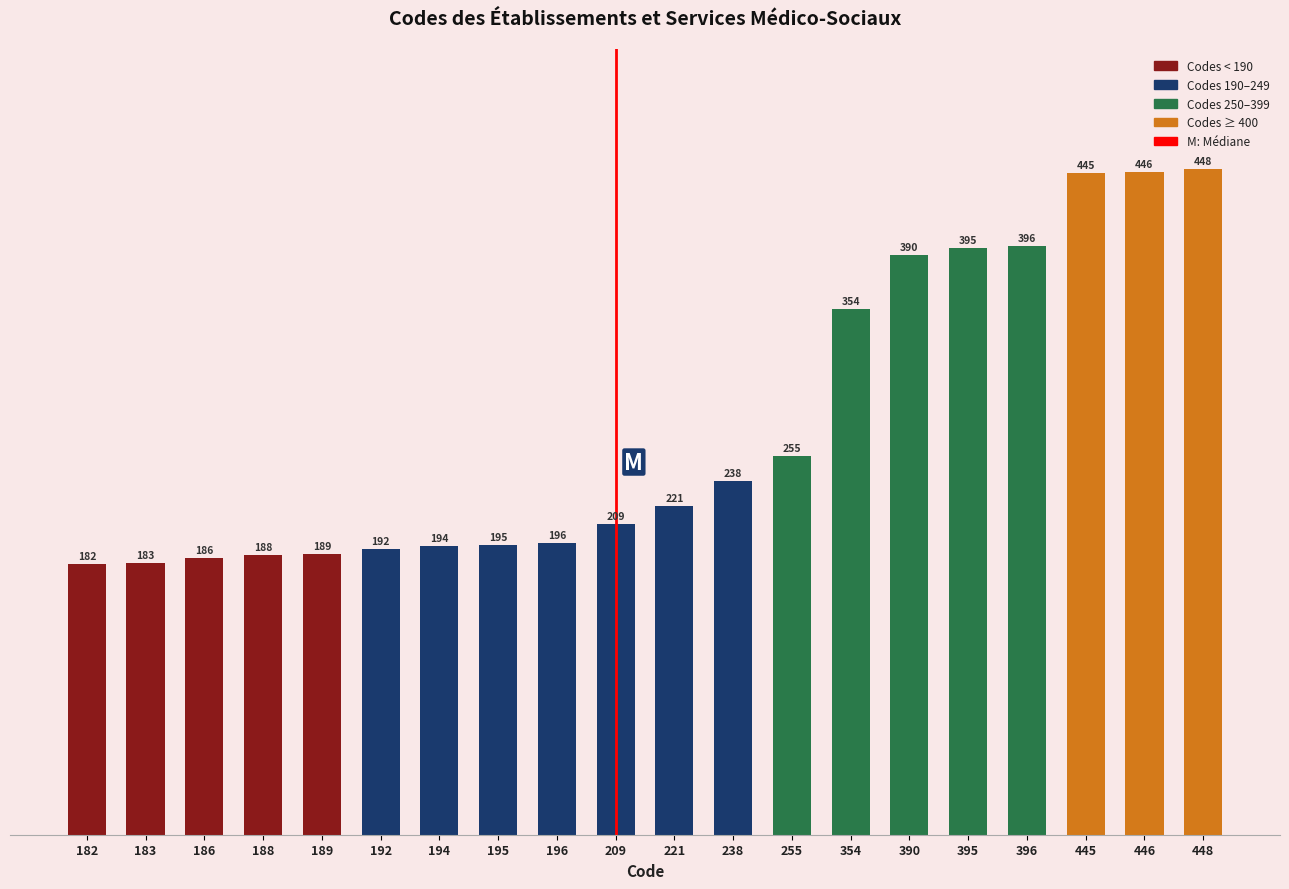

What is the smallest value displayed?

182